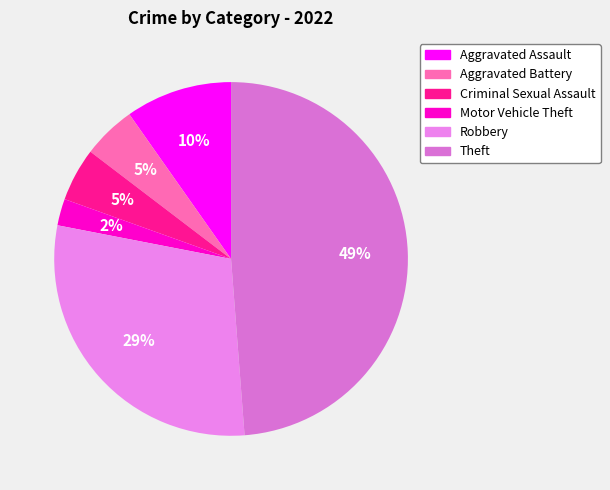

To the nearest percent, what is the combined percentage of Aggravated Assault and Criminal Sexual Assault?

15%